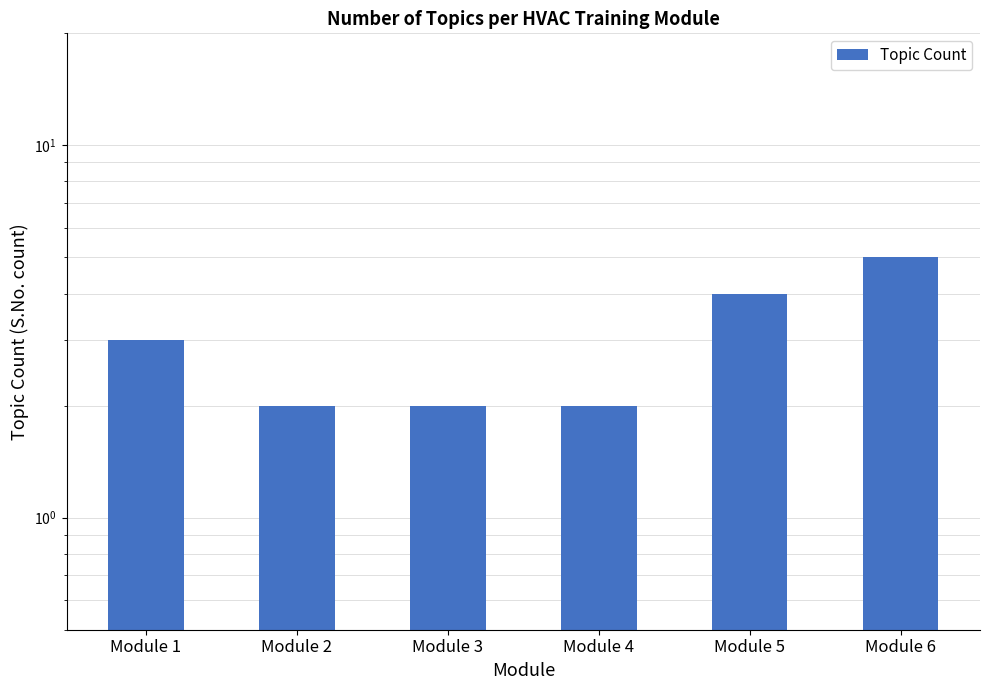

Rank the categories by value from highest to lowest.

Module 6, Module 5, Module 1, Module 2, Module 3, Module 4